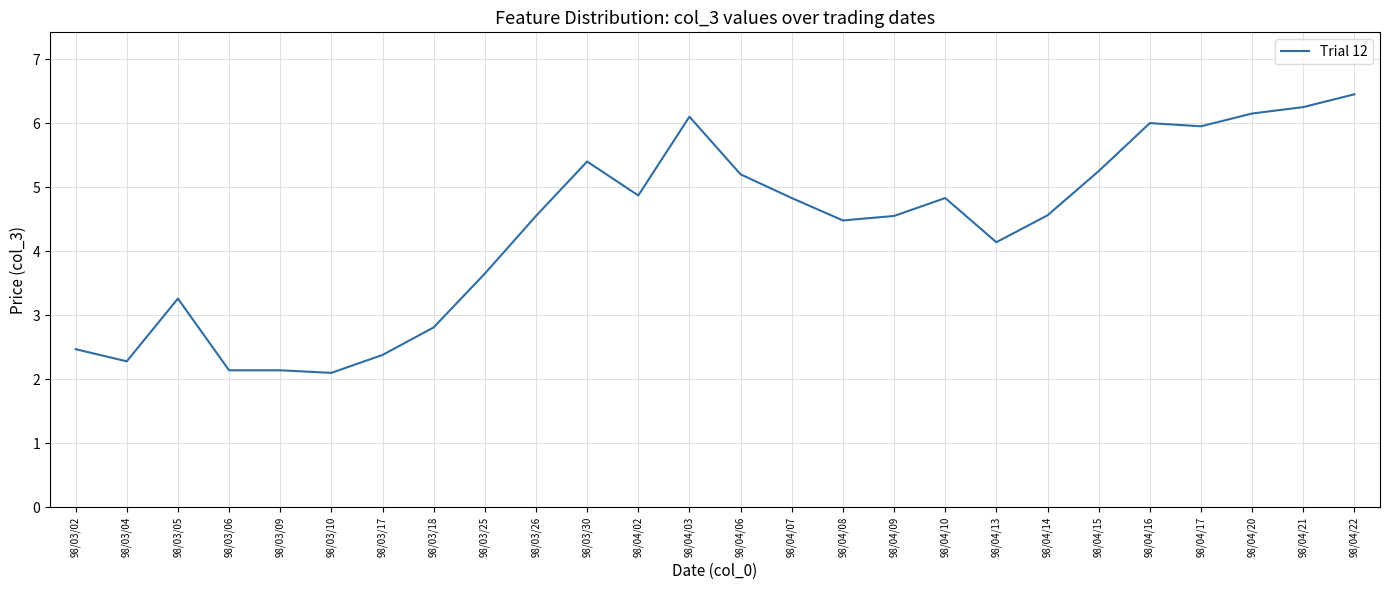

What position from the right is 98/04/08?

11